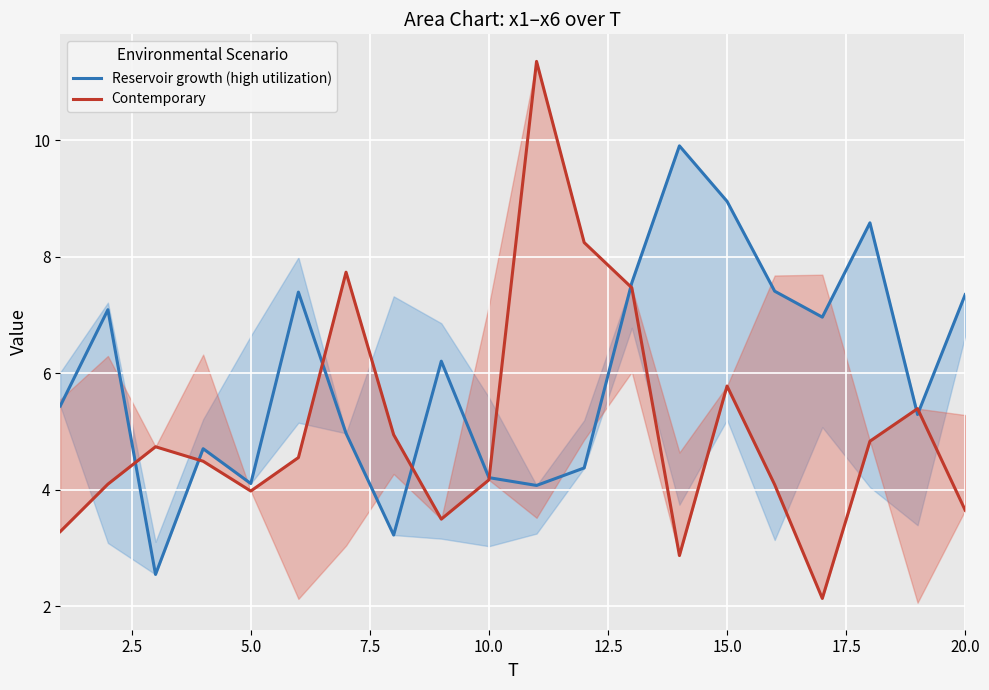

What is the smallest value displayed?

2.1